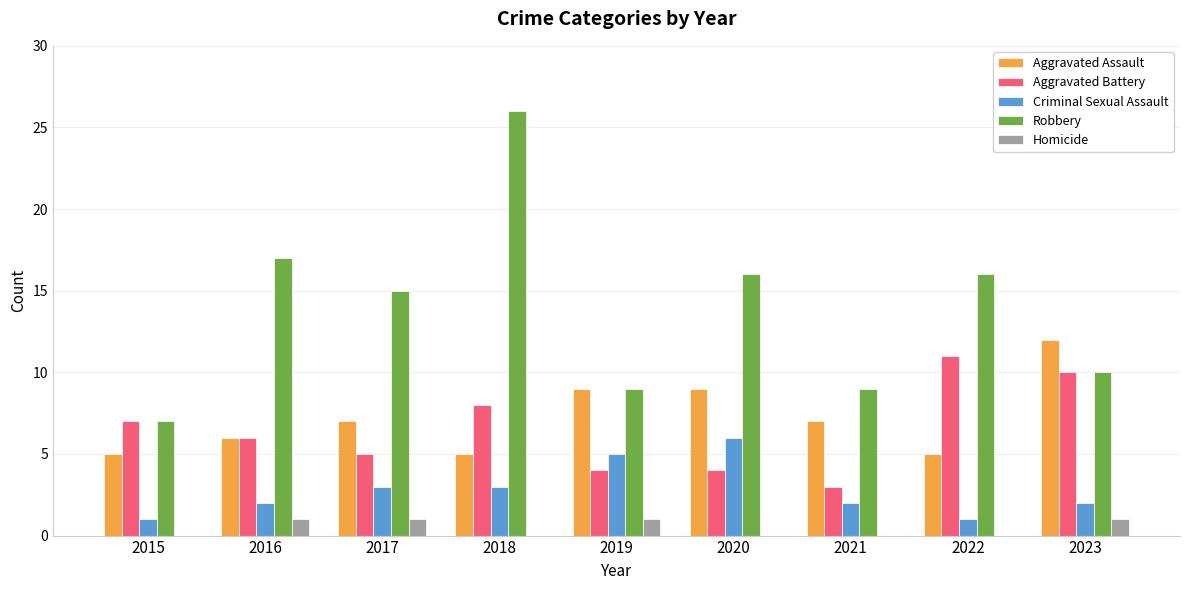

Reading left to right, extract all data points from this chart.

Aggravated Assault: 2015=5	2016=6	2017=7	2018=5	2019=9	2020=9	2021=7	2022=5	2023=12
Aggravated Battery: 2015=7	2016=6	2017=5	2018=8	2019=4	2020=4	2021=3	2022=11	2023=10
Criminal Sexual Assault: 2015=1	2016=2	2017=3	2018=3	2019=5	2020=6	2021=2	2022=1	2023=2
Robbery: 2015=7	2016=17	2017=15	2018=26	2019=9	2020=16	2021=9	2022=16	2023=10
Homicide: 2015=0	2016=1	2017=1	2018=0	2019=1	2020=0	2021=0	2022=0	2023=1